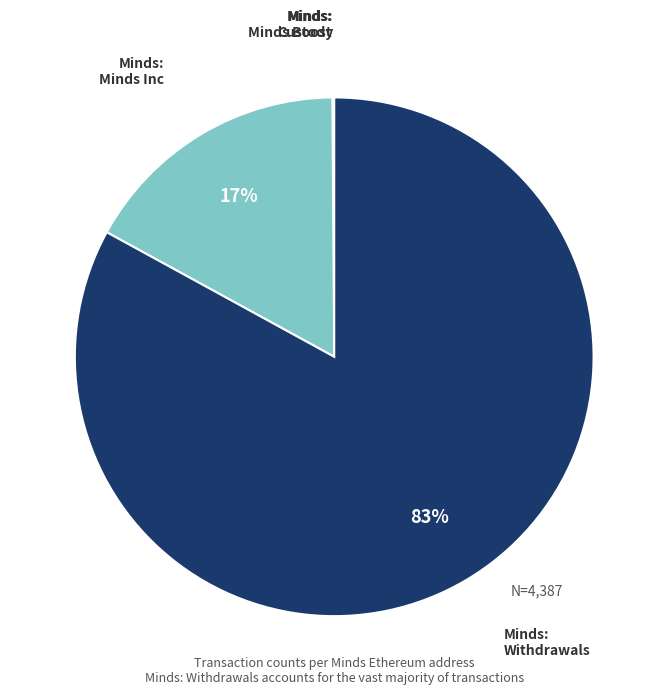

To the nearest percent, what is the difference between the largest and smallest slice percentages?

83%